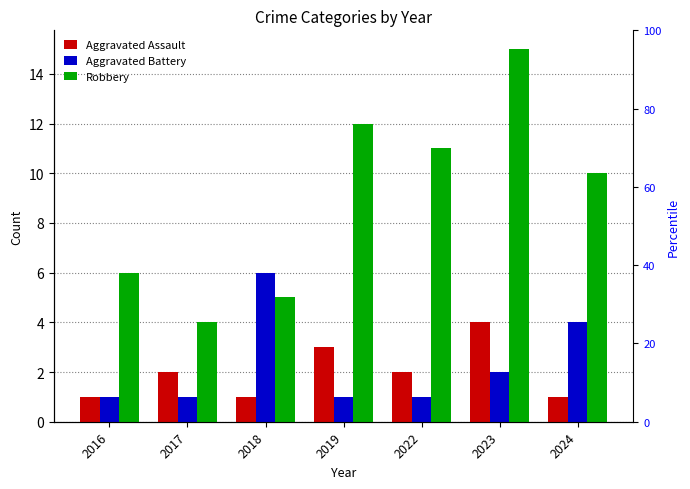

Are the bars horizontal?

No